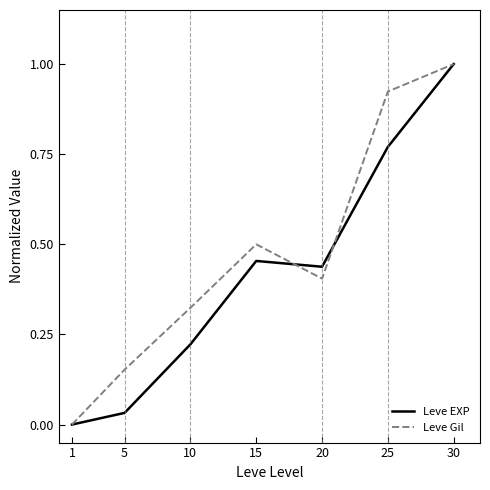

What is the sum of the Leve Gil values at 5 and 25?

1.1